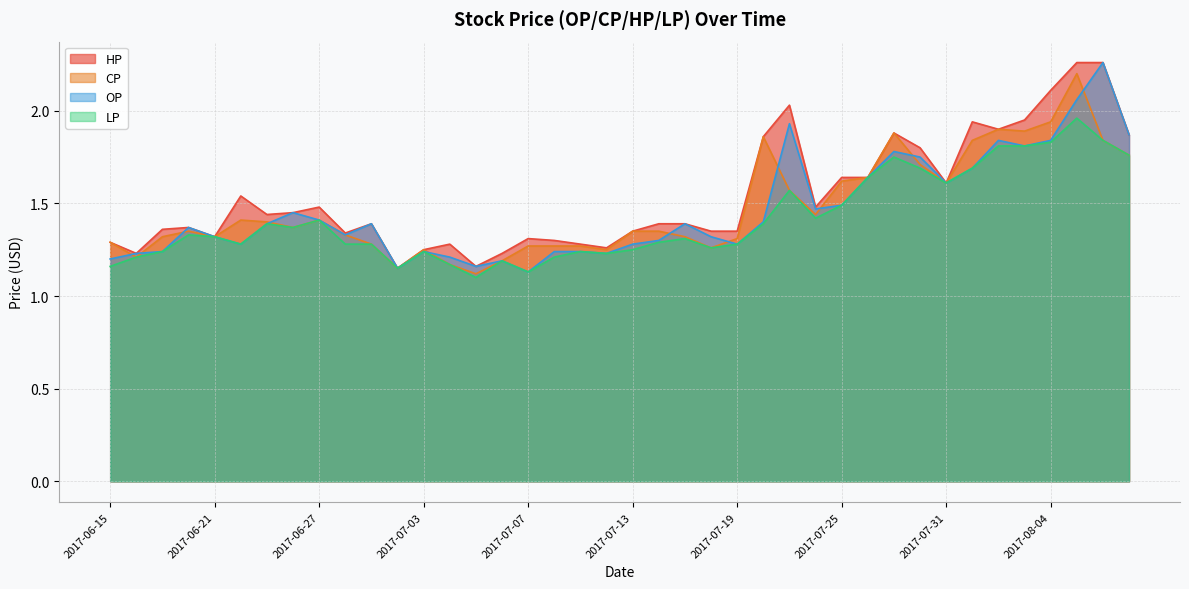

True or false: LP has a value of 1.3 at 2017-06-29.

True